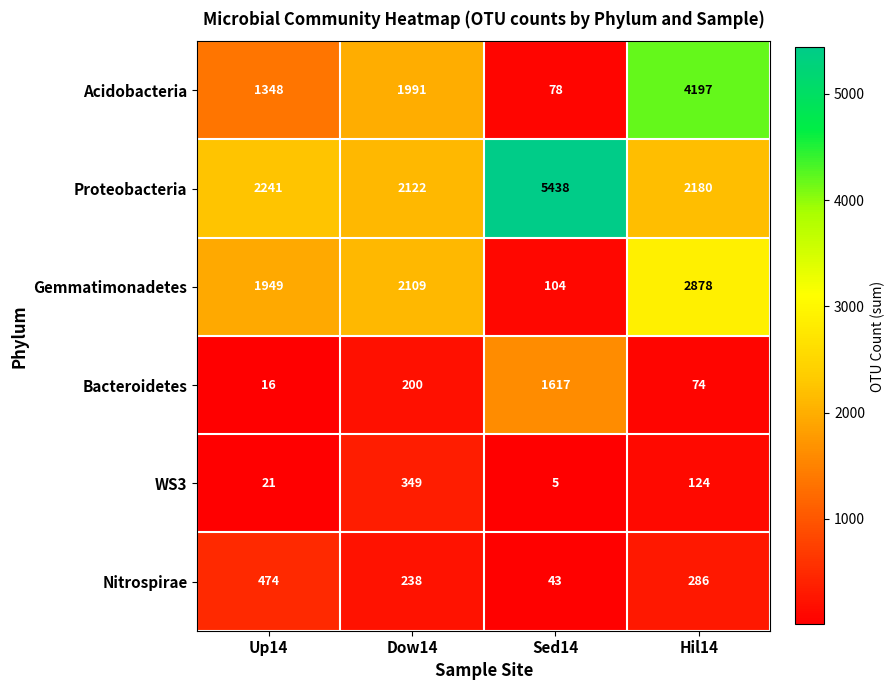

Where is Bacteroidetes nearest to the value 816?

Dow14